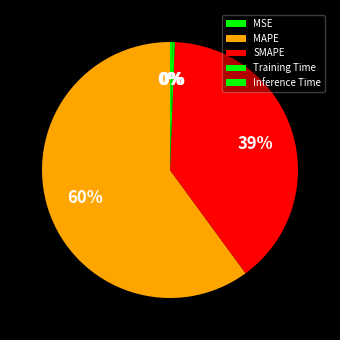

Count the number of slices in the pie.

5